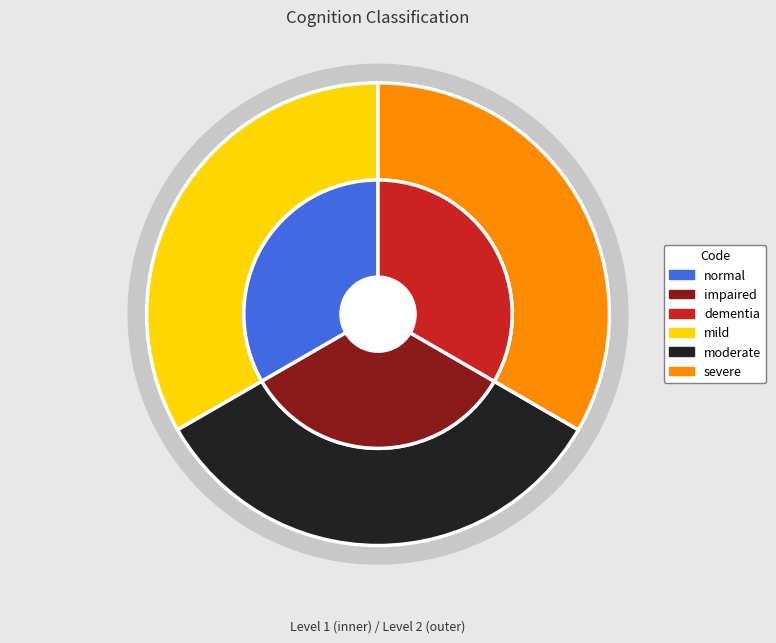

To the nearest percent, what is the average slice percentage?

17%